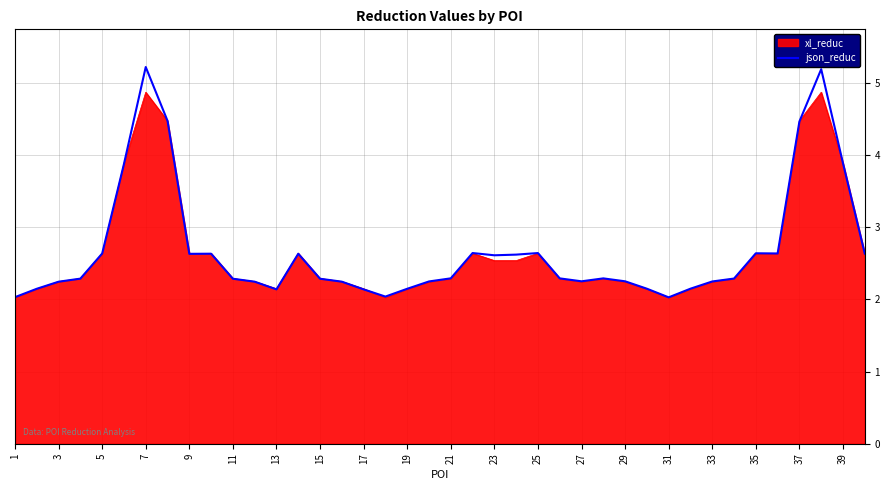

What is the maximum value for xl_reduc?

4.9